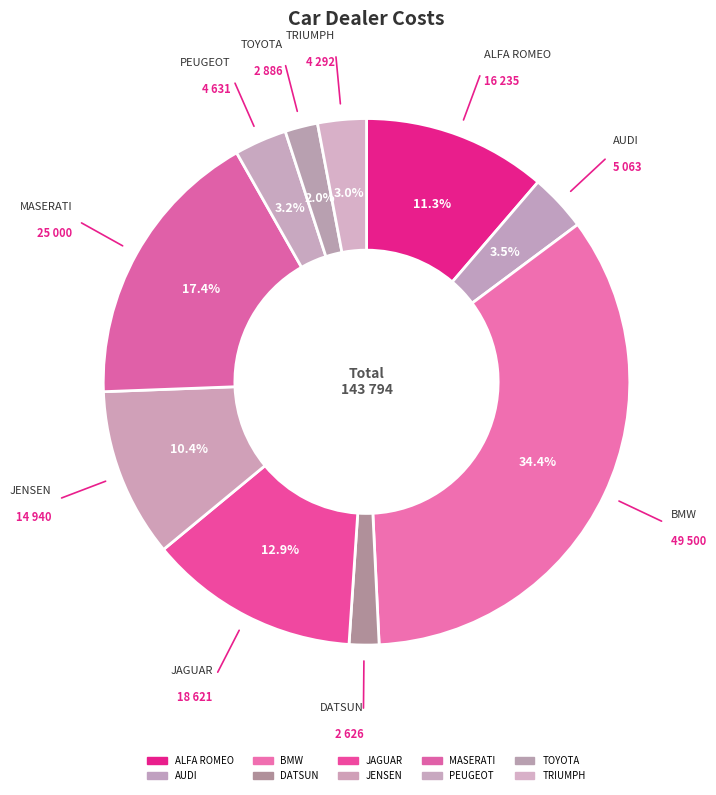

What is the largest slice in the pie chart?

BMW